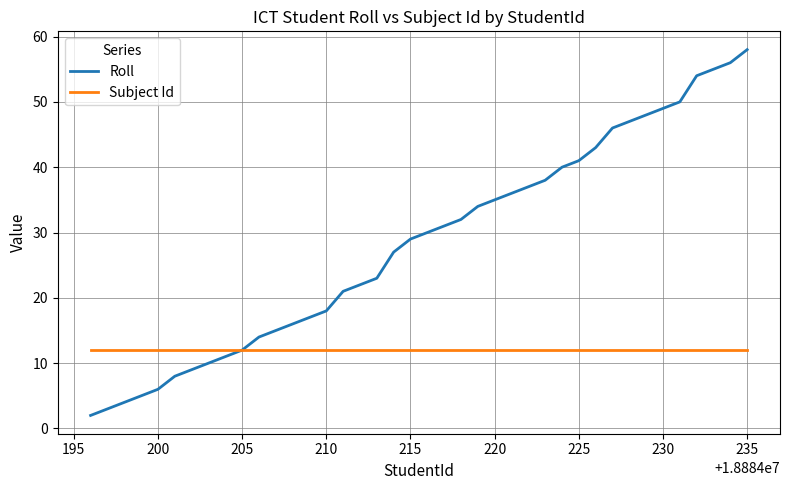

Reading left to right, list all the values displayed in this chart.

Roll: 2	3	4	5	6	8	9	10	11	12	14	15	16	17	18	21	22	23	27	29	30	31	32	34	35	36	37	38	40	41	43	46	47	48	49	50	54	55	56	58
Subject Id: 12	12	12	12	12	12	12	12	12	12	12	12	12	12	12	12	12	12	12	12	12	12	12	12	12	12	12	12	12	12	12	12	12	12	12	12	12	12	12	12